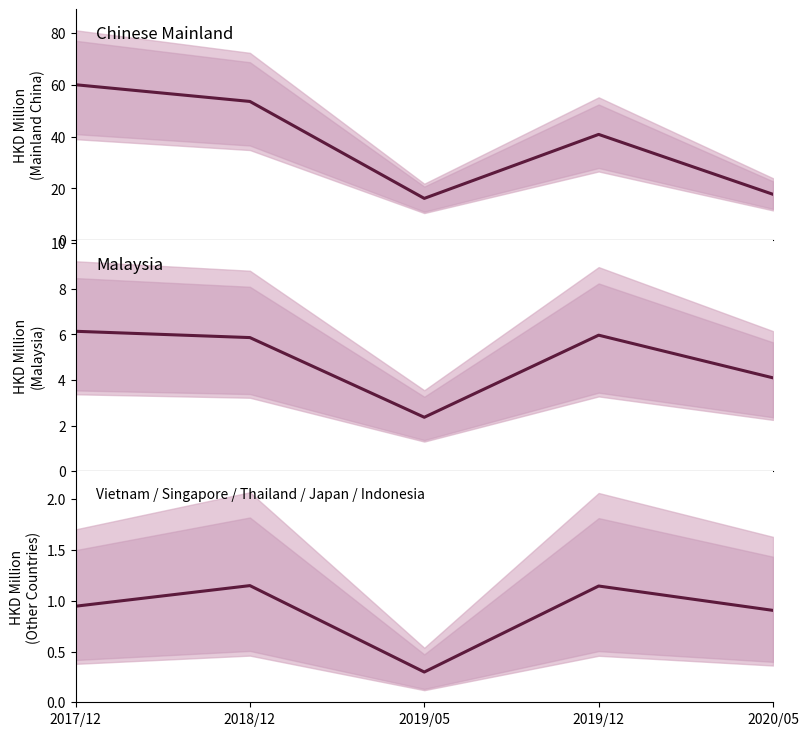

Is it true that Malaysia equals 6.1 at 2017/12?

True